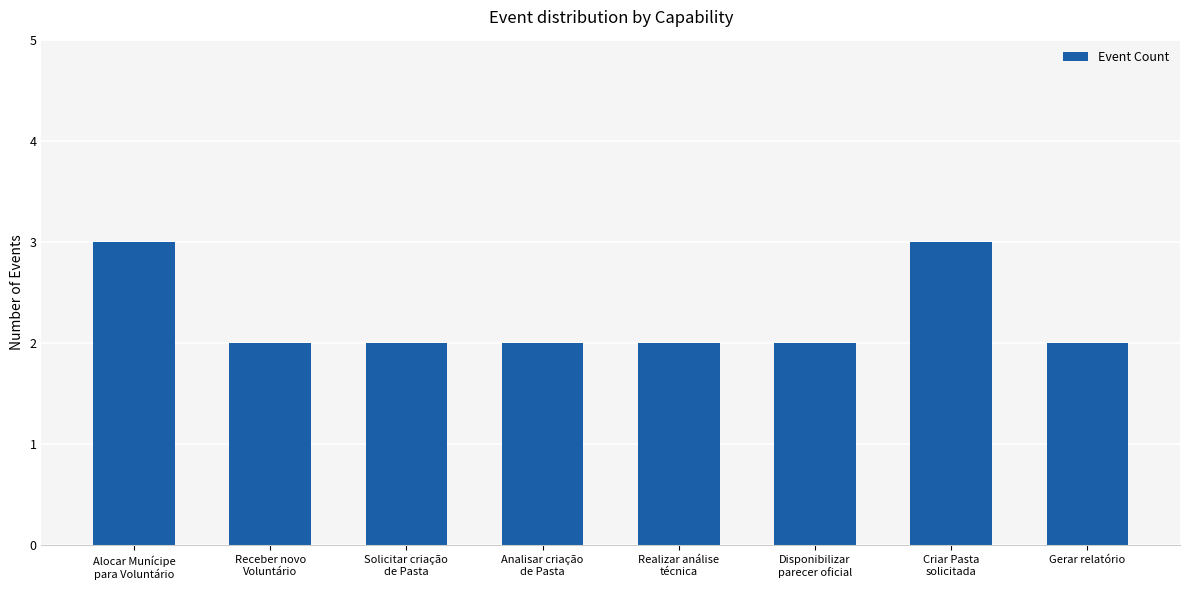

What is the sum of the values at Solicitar criação
de Pasta and Receber novo
Voluntário?

4